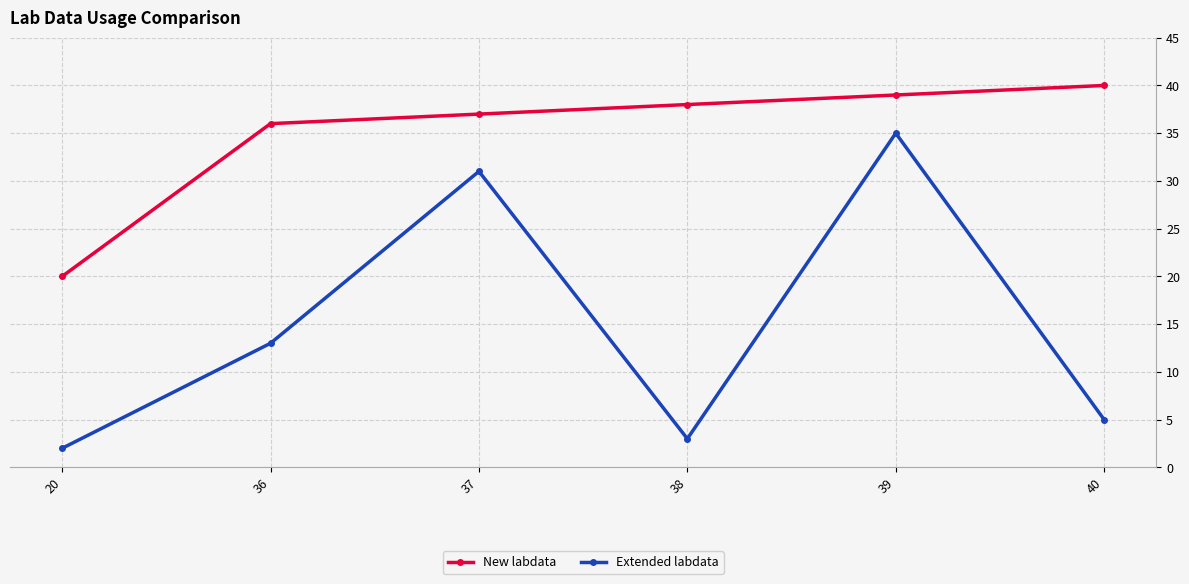

Reading left to right, what are all the values shown in this chart?

New labdata: 20=20	36=36	37=37	38=38	39=39	40=40
Extended labdata: 20=2	36=13	37=31	38=3	39=35	40=5